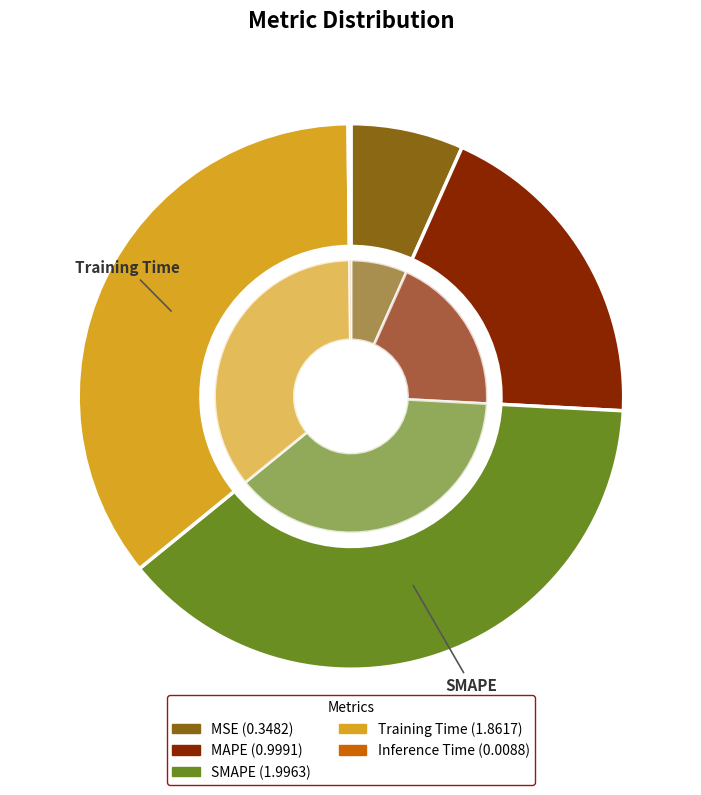

What percentage do SMAPE and Training Time together represent?

74.0%